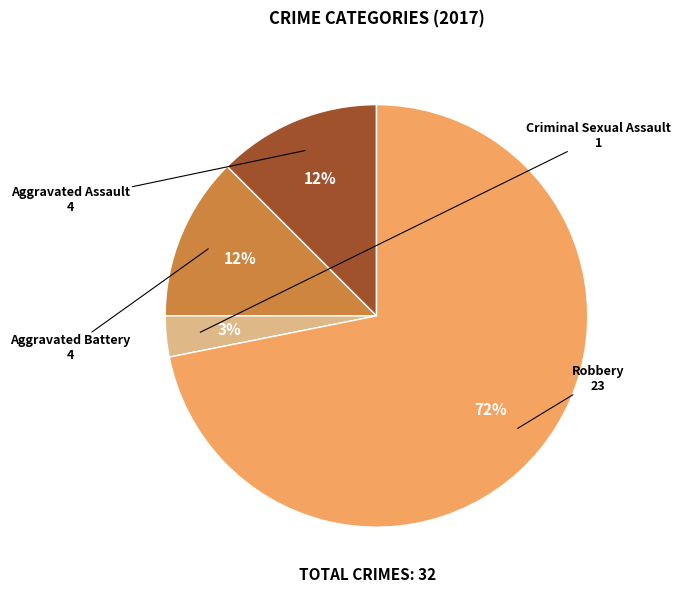

Is the sum of Robbery and Aggravated Assault greater than half?

Yes